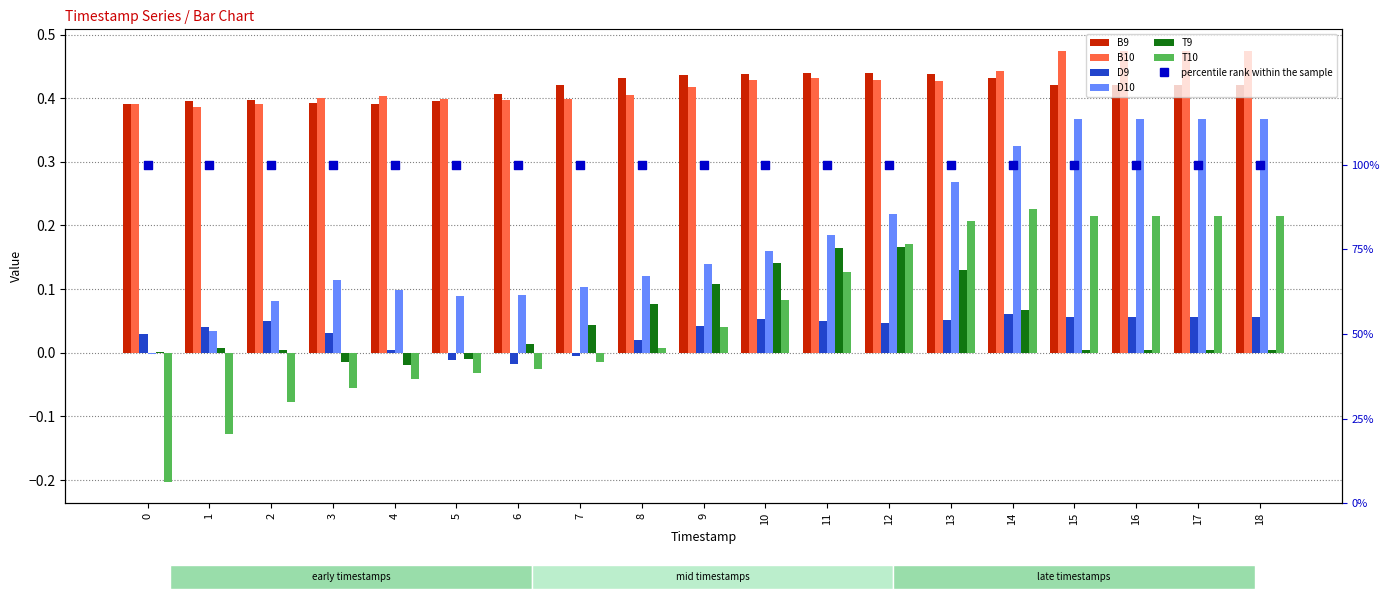

At which category is the sum across all series the highest?

14